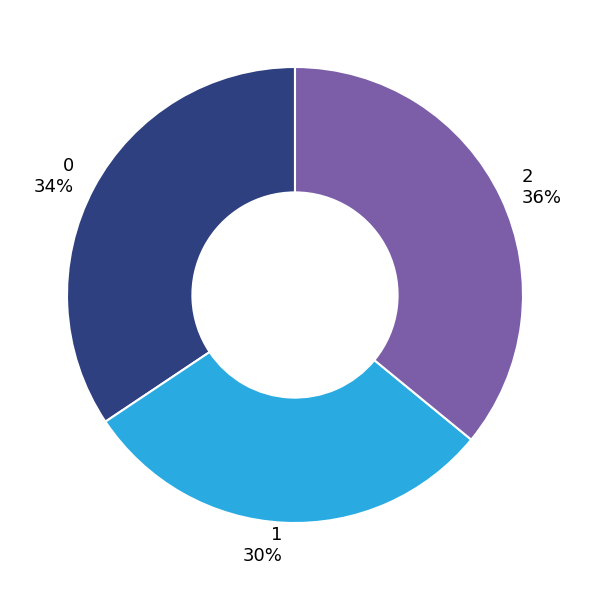

How many segments does this pie chart have?

3